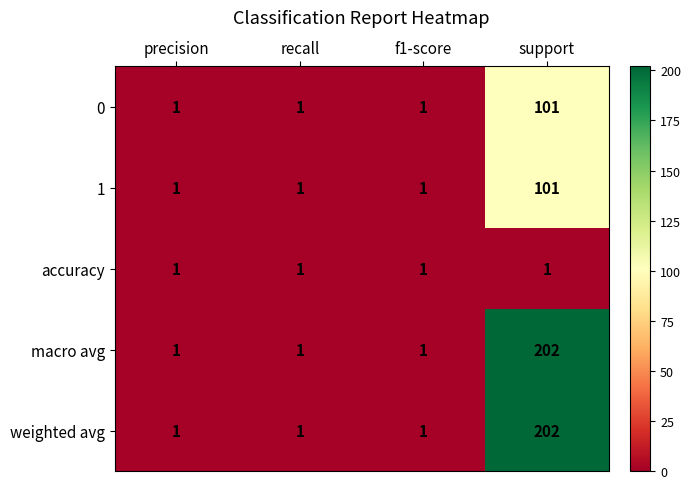

What is the greatest value displayed?

202